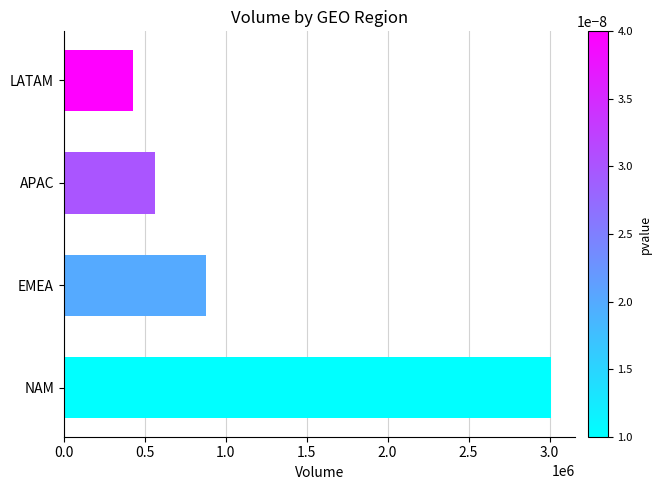

Reading bottom to top, extract all data points from this chart.

NAM=3008286	EMEA=880760	APAC=562005	LATAM=425262